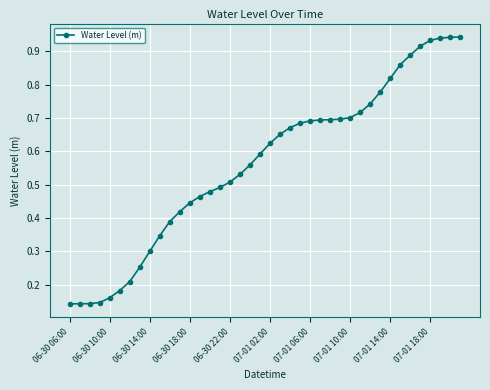

What is the sum of all values?

22.5